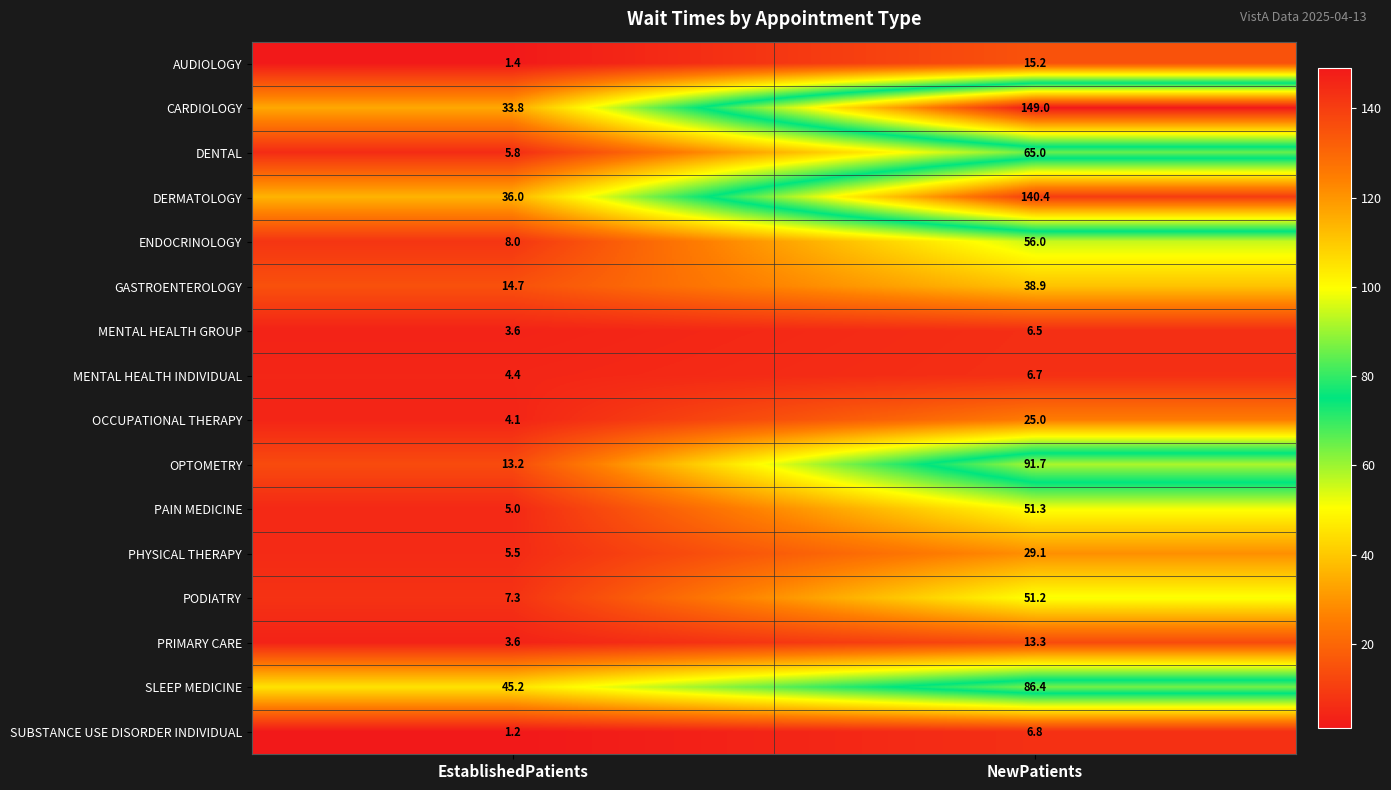

What is the difference between the maximum and minimum values in the DERMATOLOGY series?

104.4